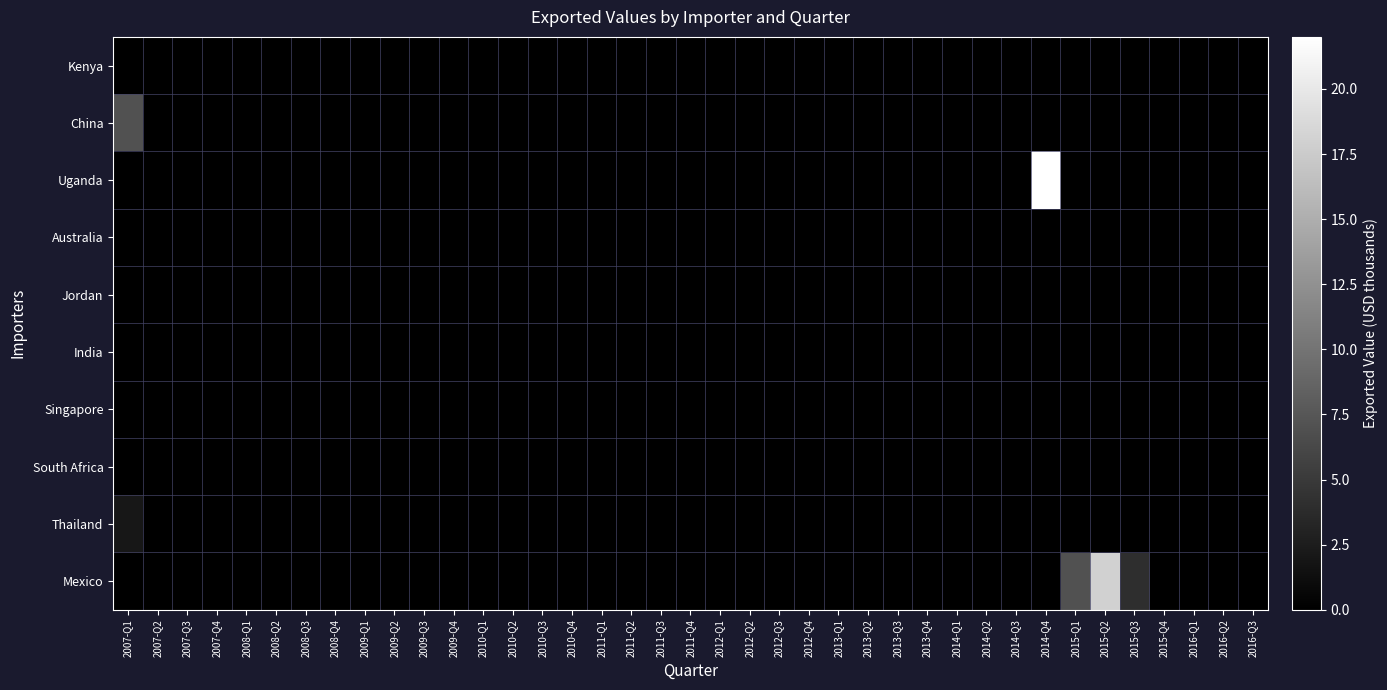

Between 2011-Q1 and 2012-Q1, which series saw the biggest shift?

Kenya